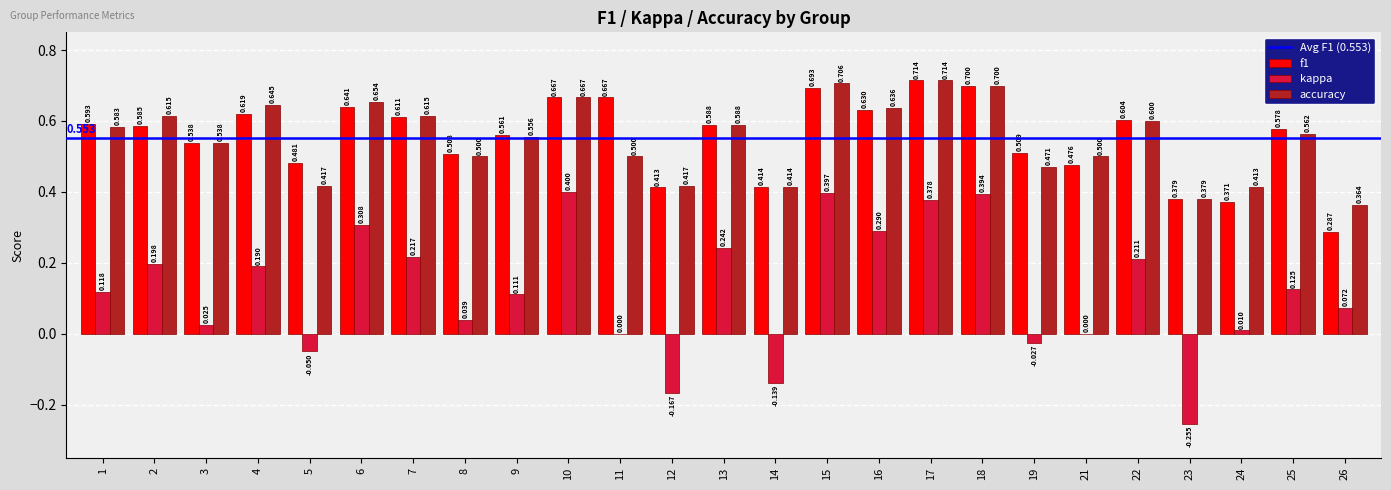

True or false: f1 has a value of 0.5 at 26.

False